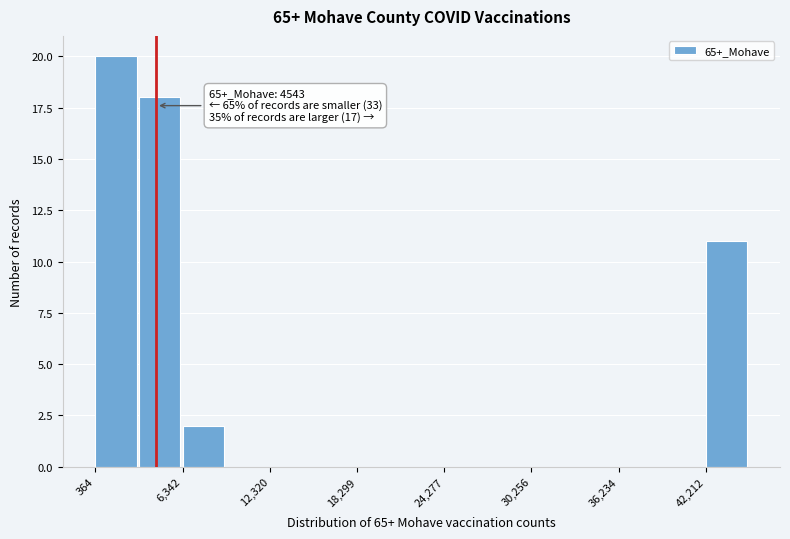

Around what value on the x-axis is the tallest bar? Give the approximate position of its centre, as read against the axis.

2000